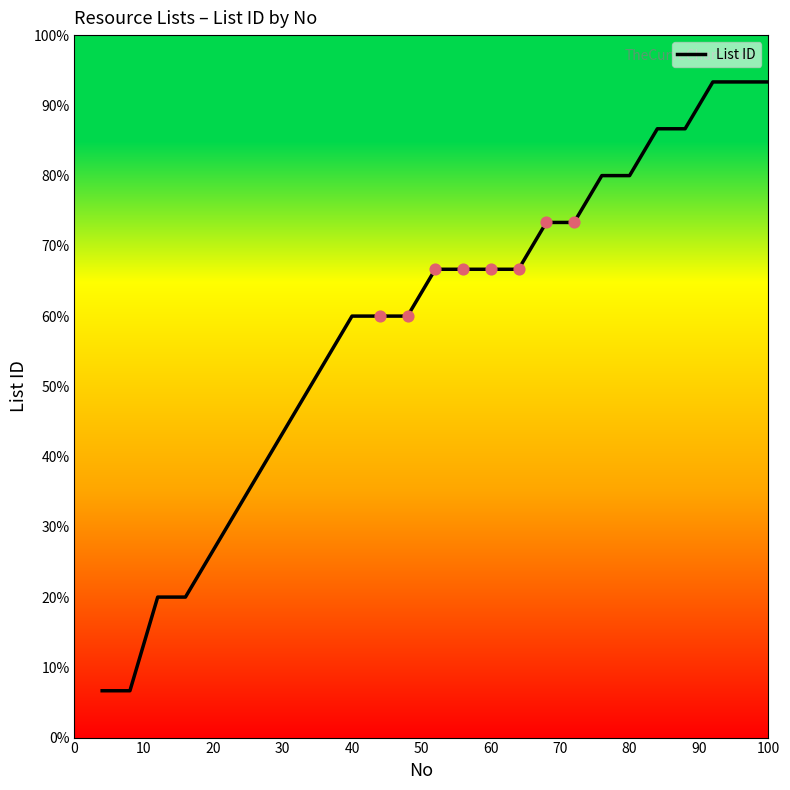

What is the difference between the maximum and minimum values?

86.7